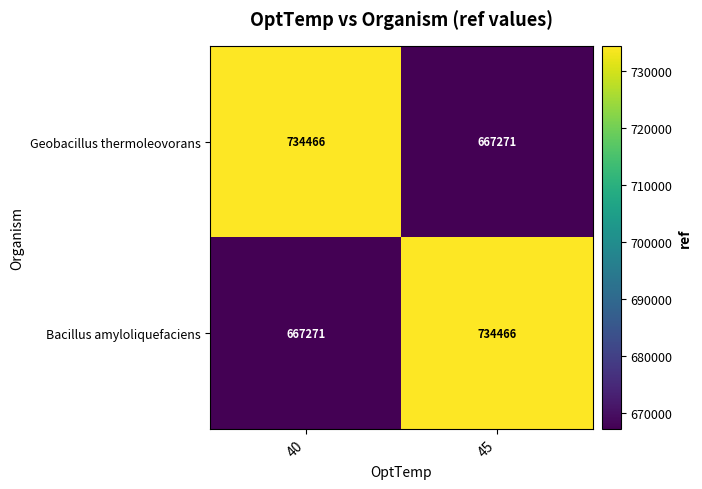

What is the lowest value of the Bacillus amyloliquefaciens series?

667271